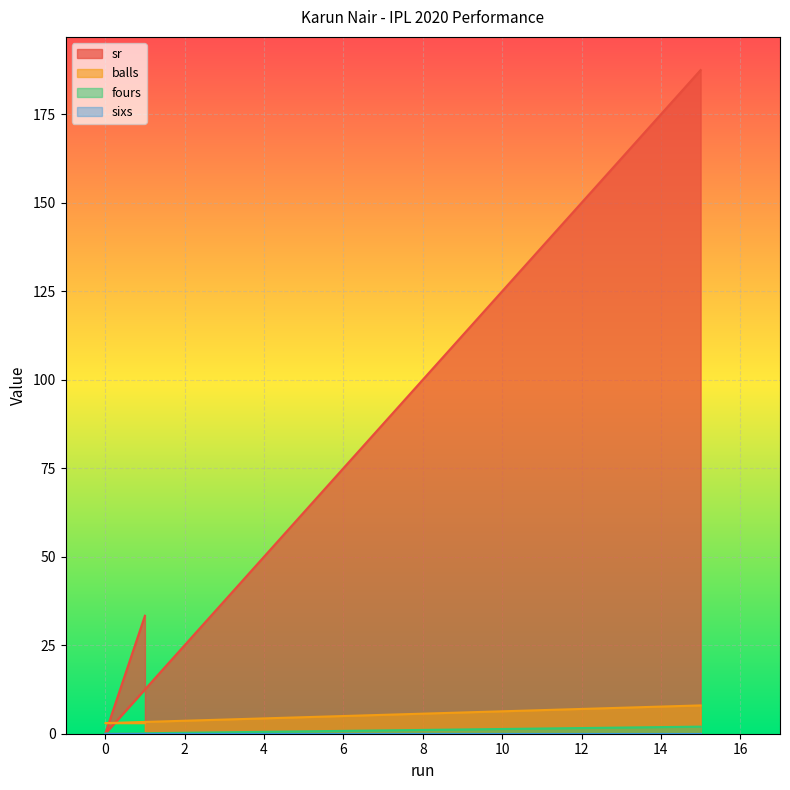

How many lines are shown in the chart?

4